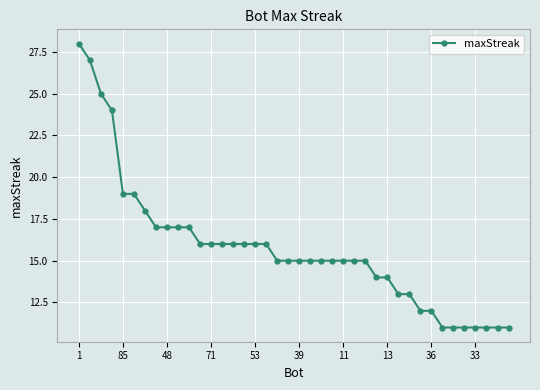

What is the smallest value displayed?

11